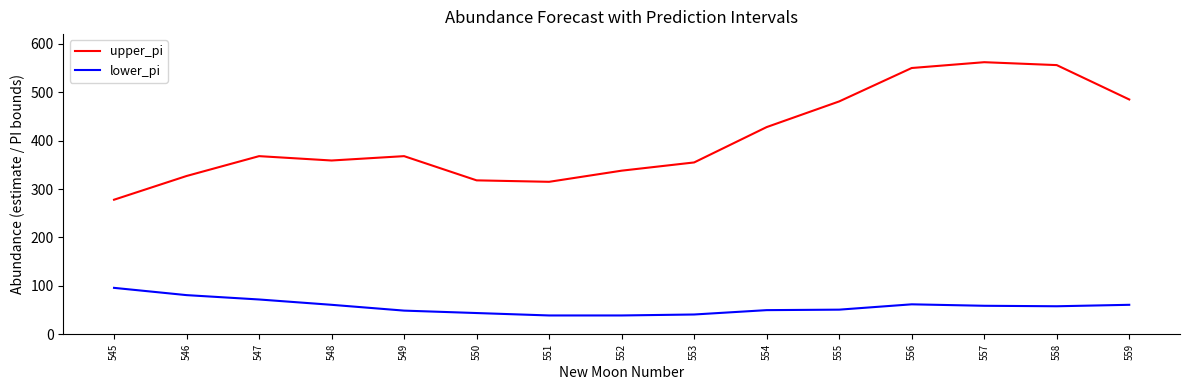

What are all the series names shown in the legend?

upper_pi, lower_pi